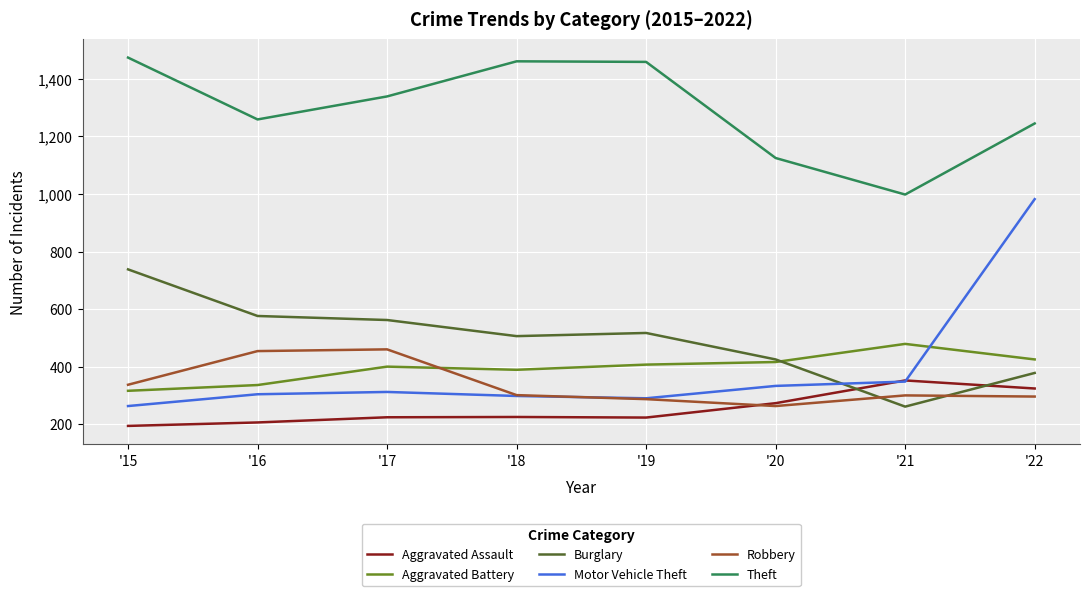

At which category is the sum across all series the highest?

'22